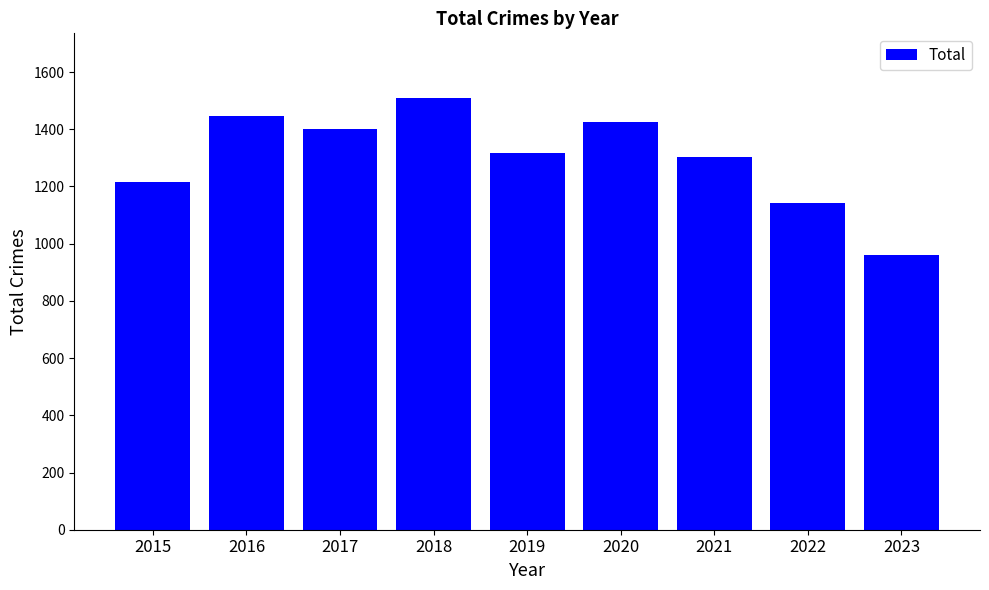

Reading left to right, extract all data points from this chart.

2015=1214	2016=1448	2017=1401	2018=1509	2019=1316	2020=1427	2021=1303	2022=1142	2023=959